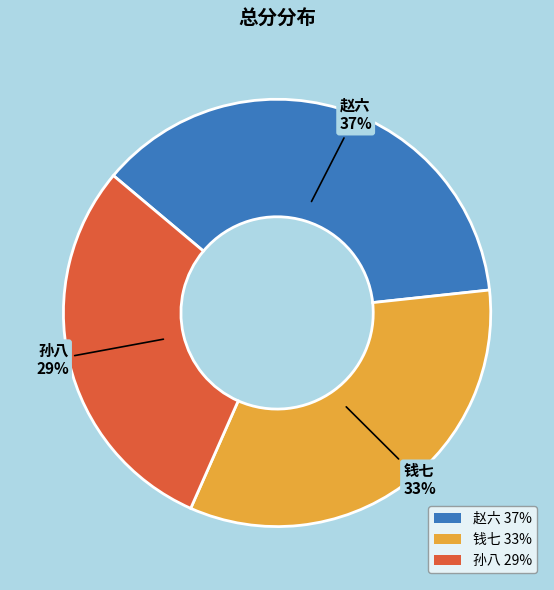

Which category has the smallest portion of the pie?

孙八